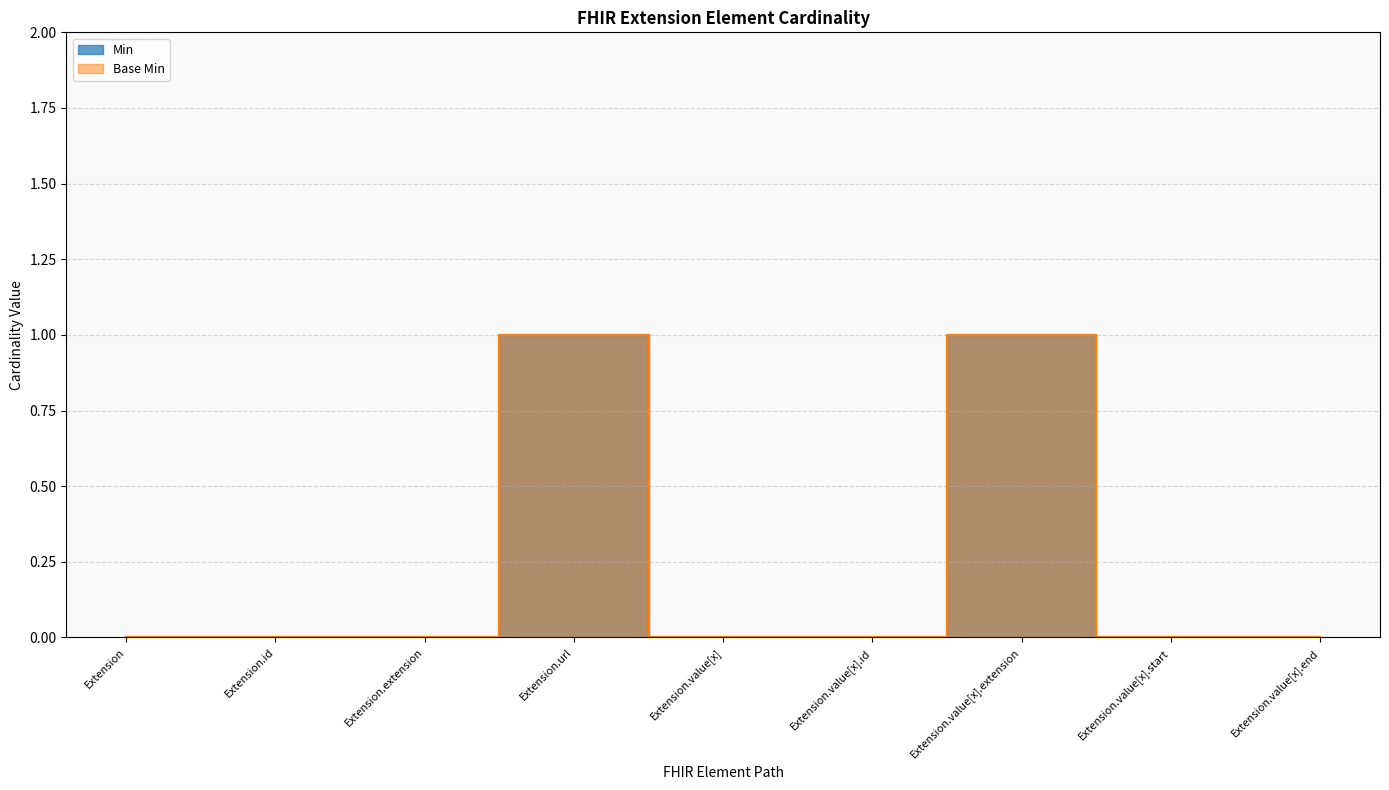

How many lines are shown in the chart?

2